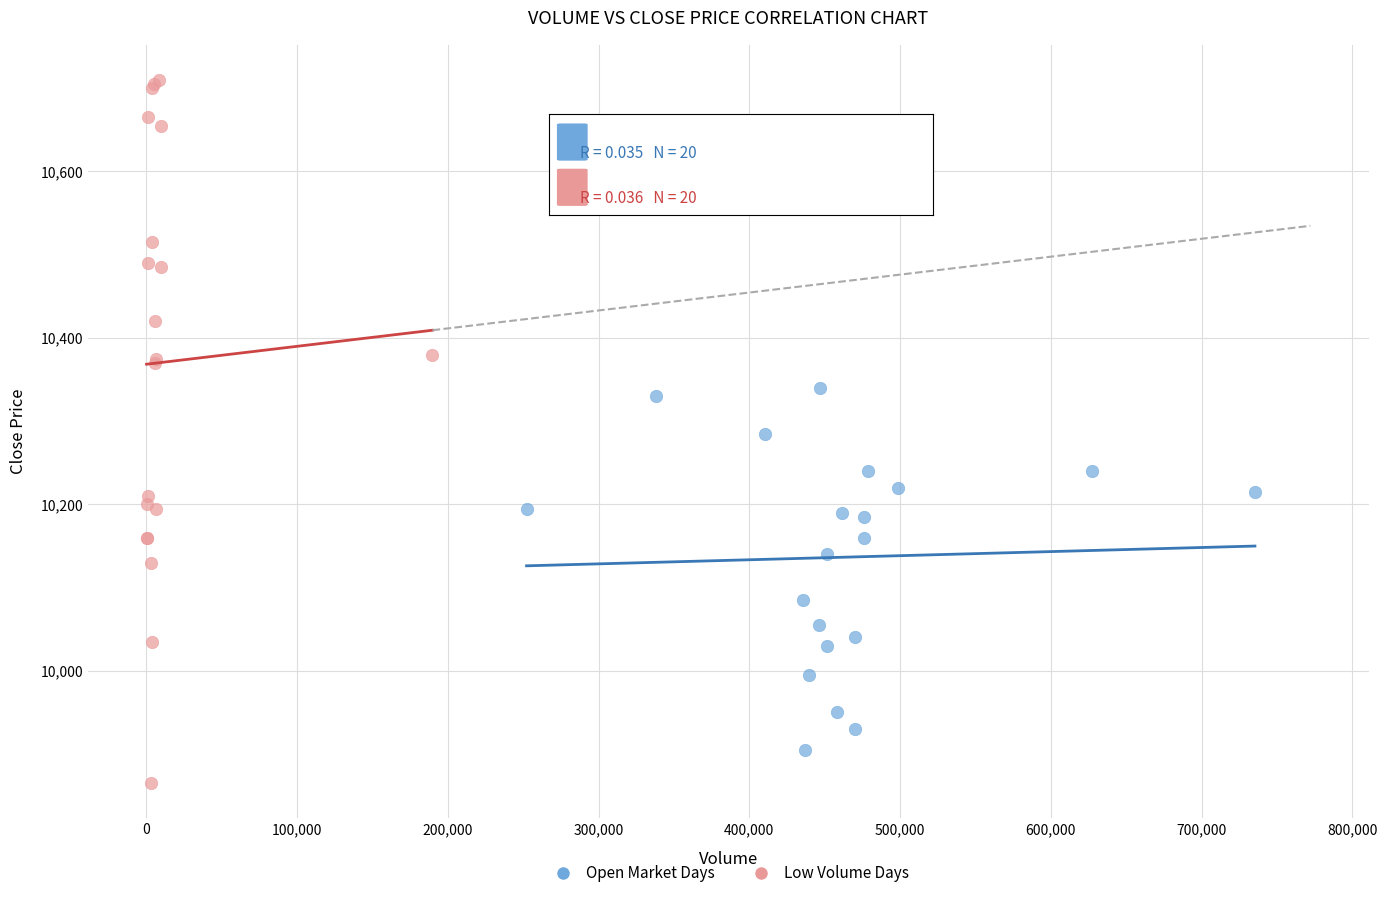

Which series contains the lowest Y value?

Low Volume Days